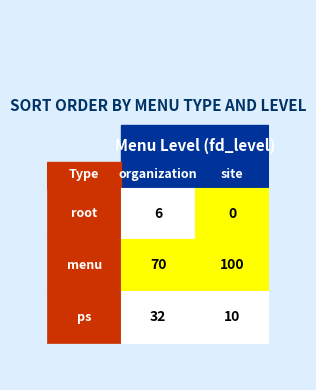

Which label corresponds to the largest value in the chart?

site